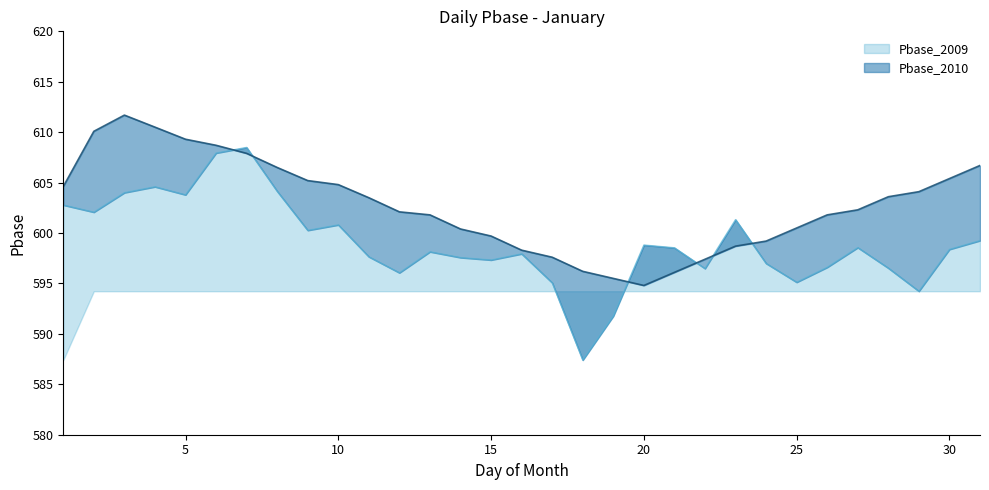

What is the average value of the Pbase_2010 series?

602.7